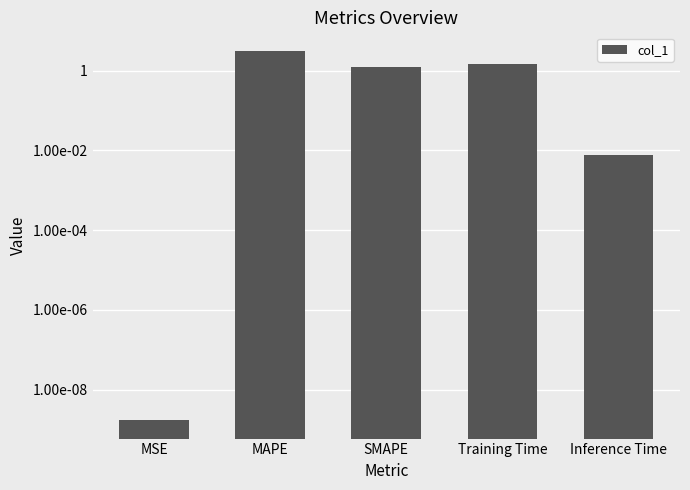

At which category does the chart reach its minimum across all series?

MSE